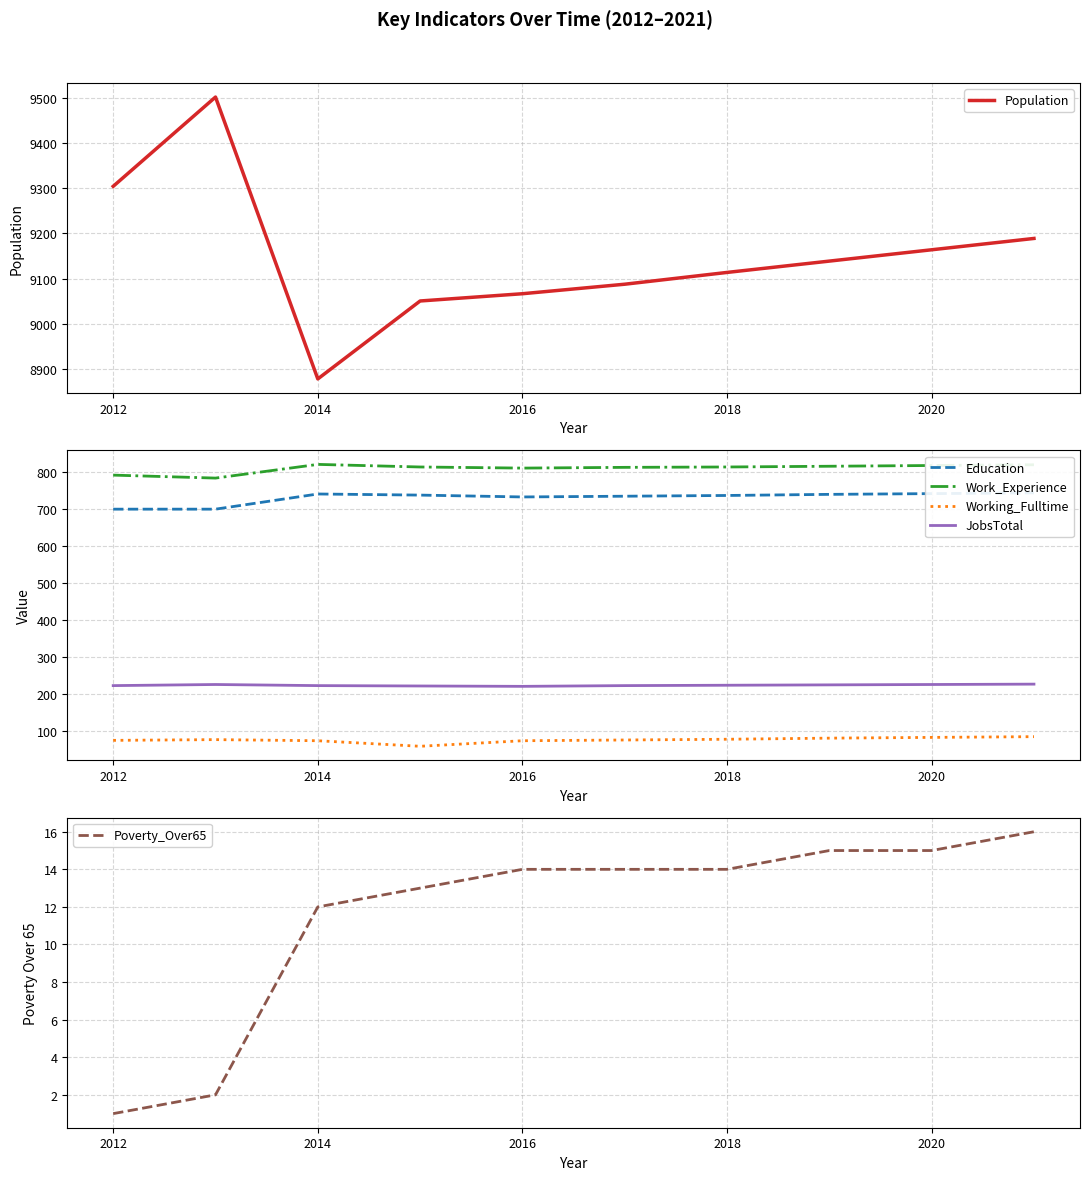

What is the minimum value for Work_Experience?

783